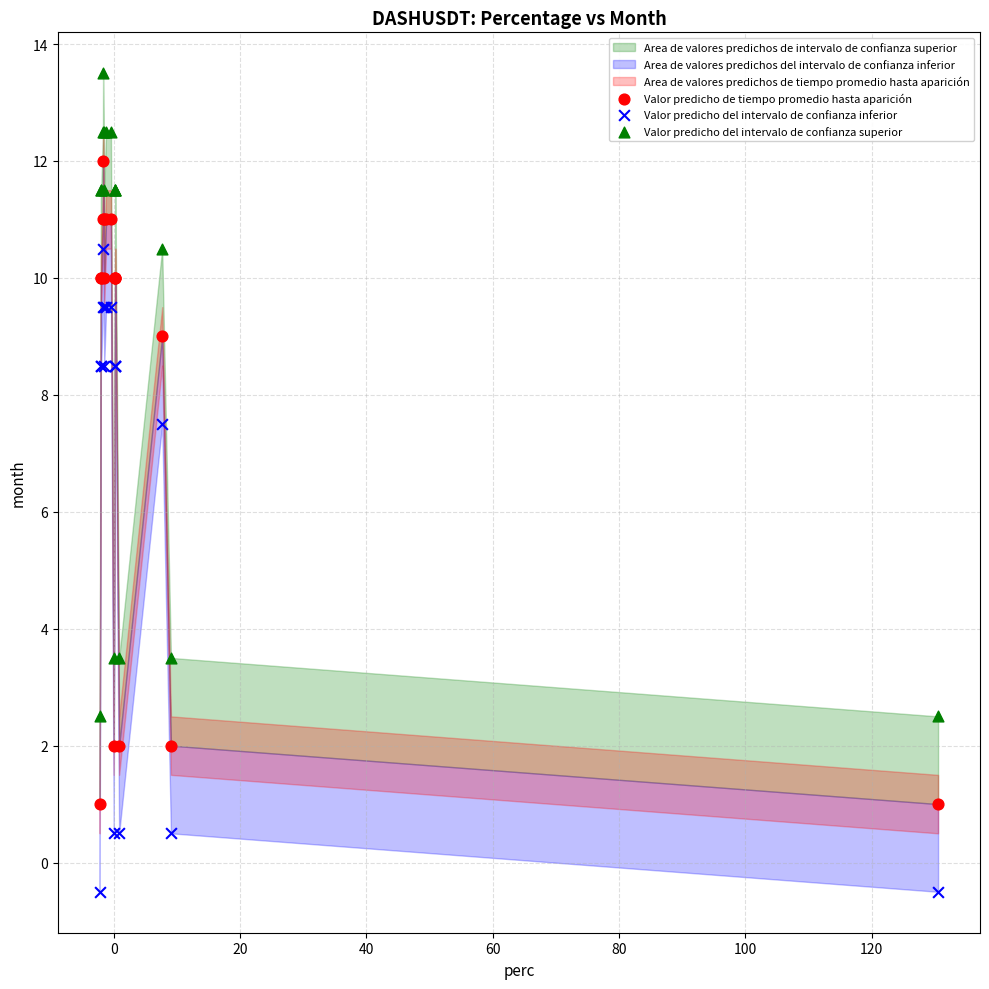

Which series contains the highest Y value?

Valor predicho del intervalo de confianza superior